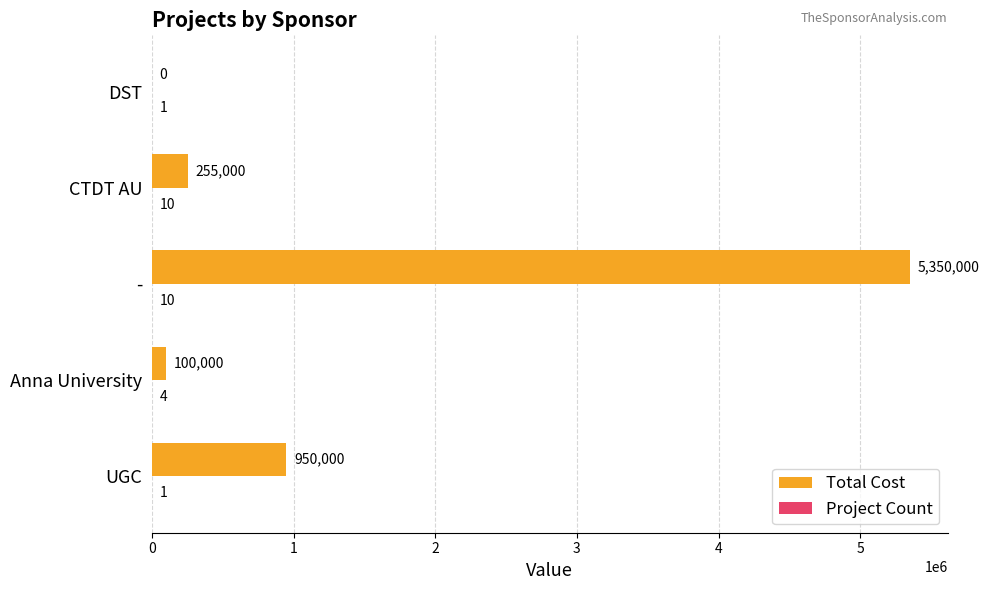

What is the total value across all series at CTDT AU?

255010